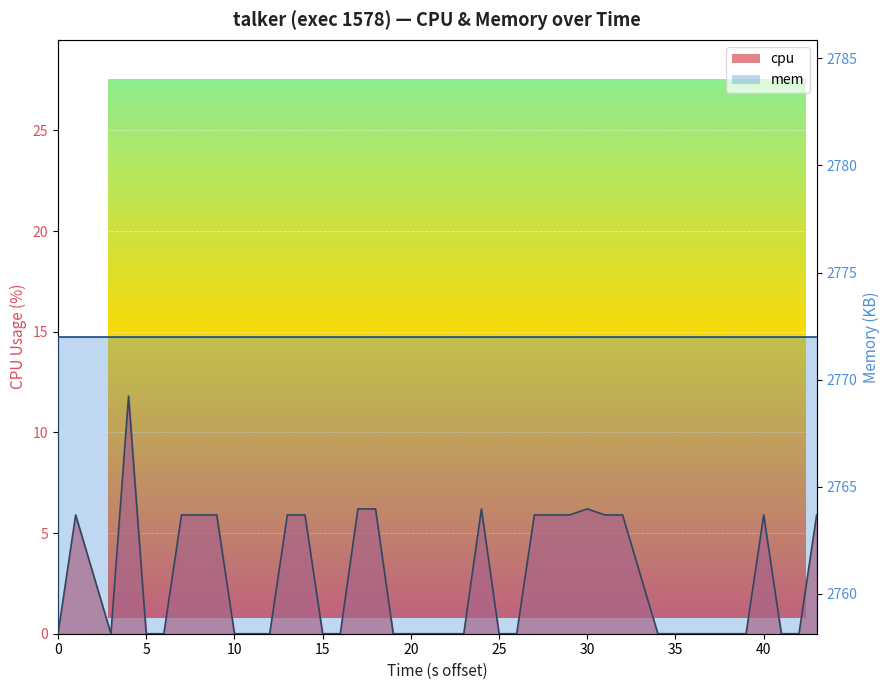

Which category has the highest value across all series?

15